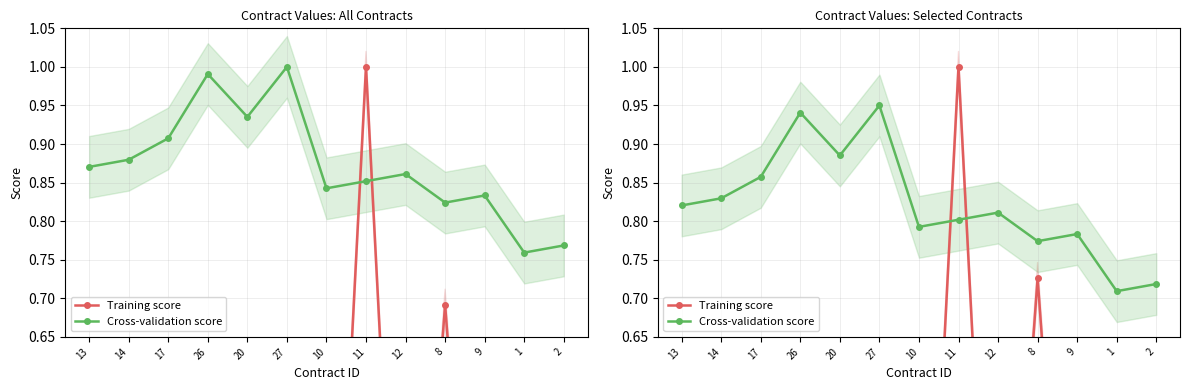

Rank the categories by Training score value from lowest to highest.

14, 27, 10, 12, 2, 9, 26, 13, 20, 17, 1, 8, 11